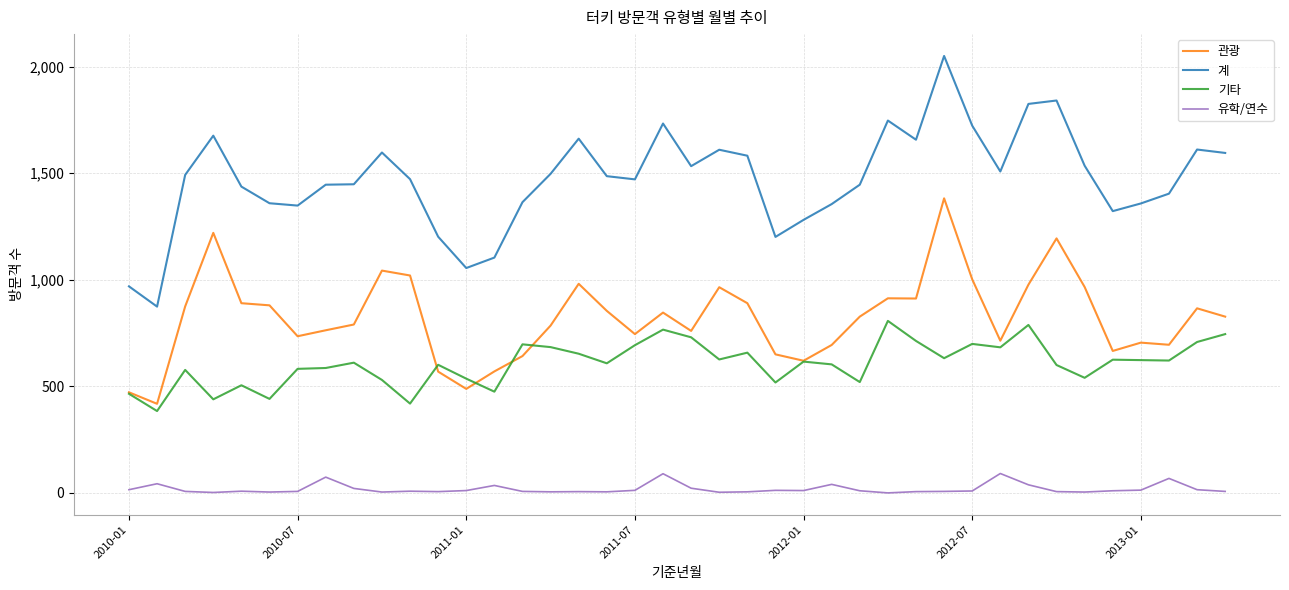

True or false: 관광 and 유학/연수 cross at least once.

False